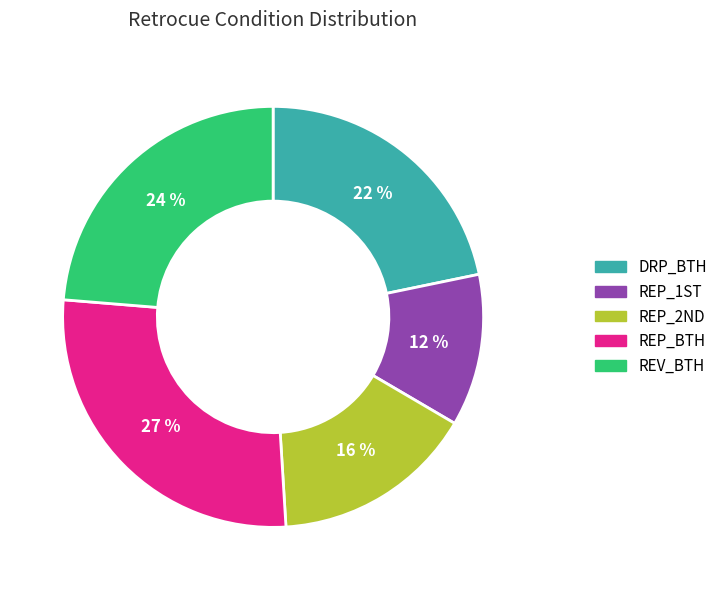

To the nearest percent, what is the average slice percentage?

20%